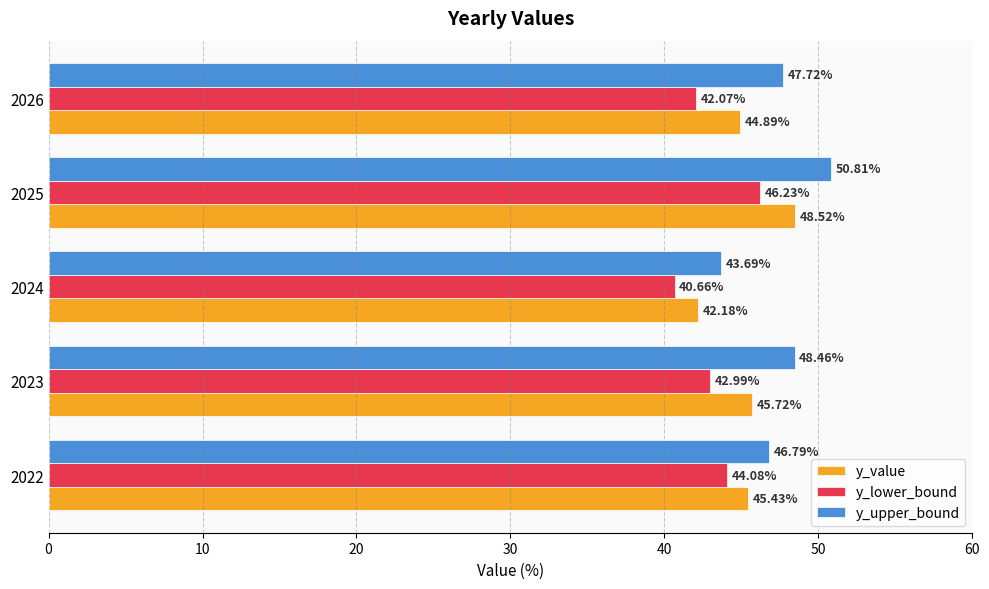

What is the total value across all series at 2024?

126.5